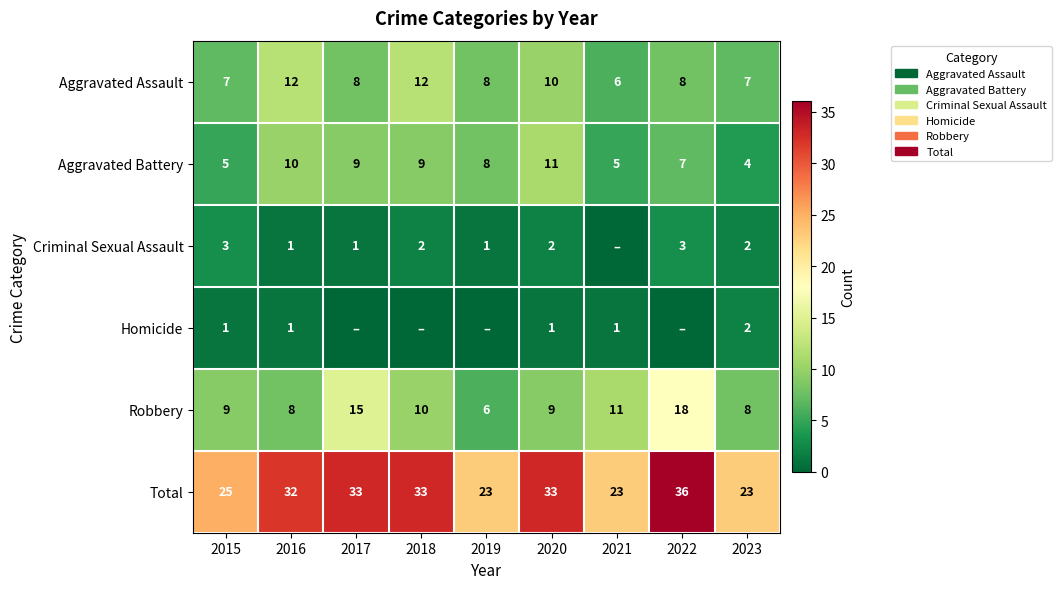

At how many categories does at least one series exceed 16?

9